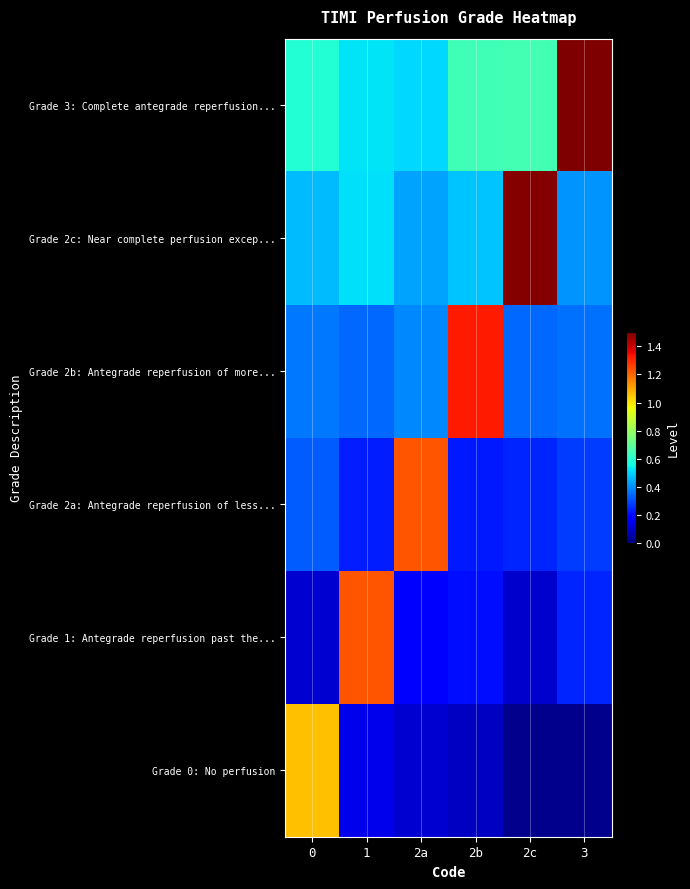

Rank the series at 2c from highest to lowest value.

Grade 2c: Near complete perfusion excep..., Grade 3: Complete antegrade reperfusion..., Grade 2b: Antegrade reperfusion of more..., Grade 2a: Antegrade reperfusion of less..., Grade 1: Antegrade reperfusion past the..., Grade 0: No perfusion